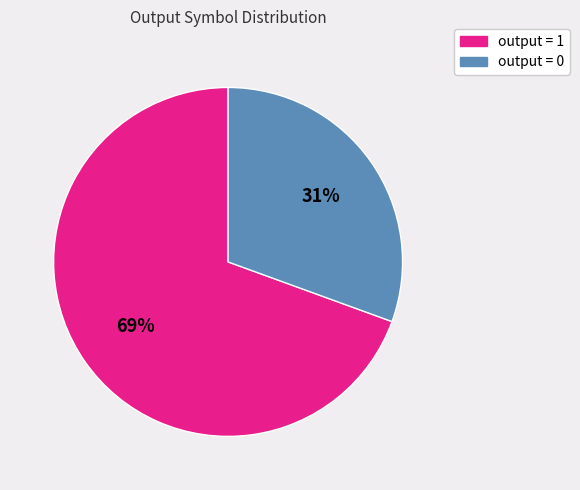

To the nearest percent, what is the average slice percentage?

50%